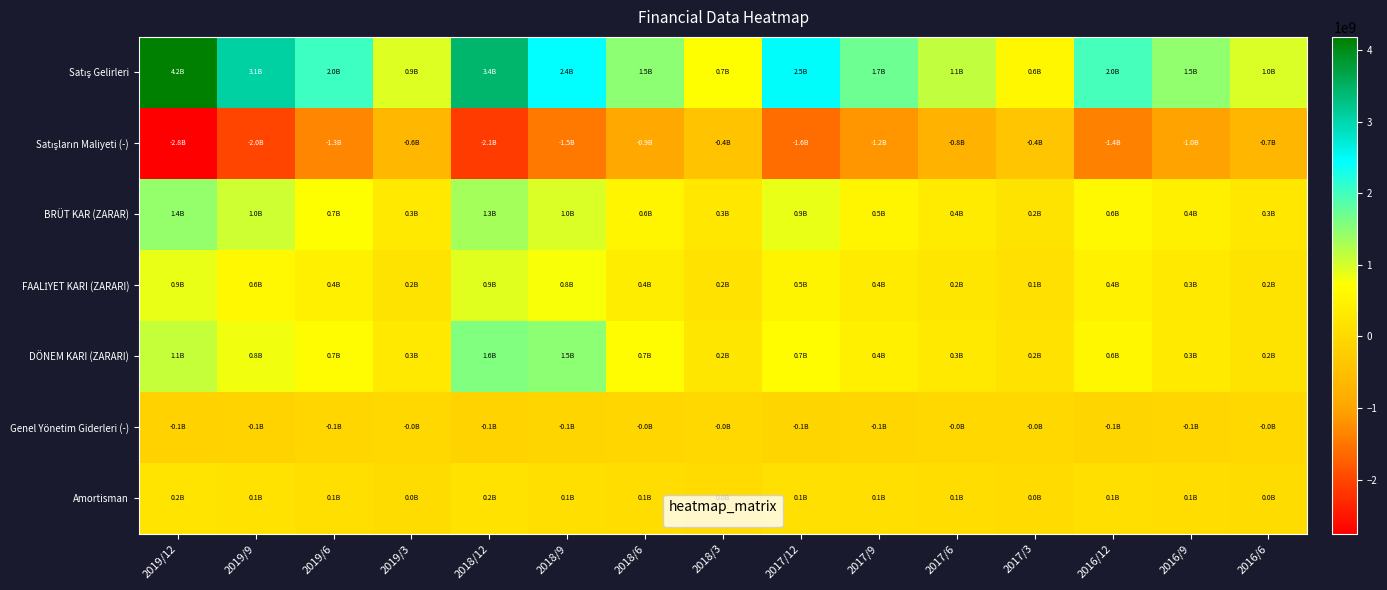

Which series has the largest total across all categories?

Satış Gelirleri